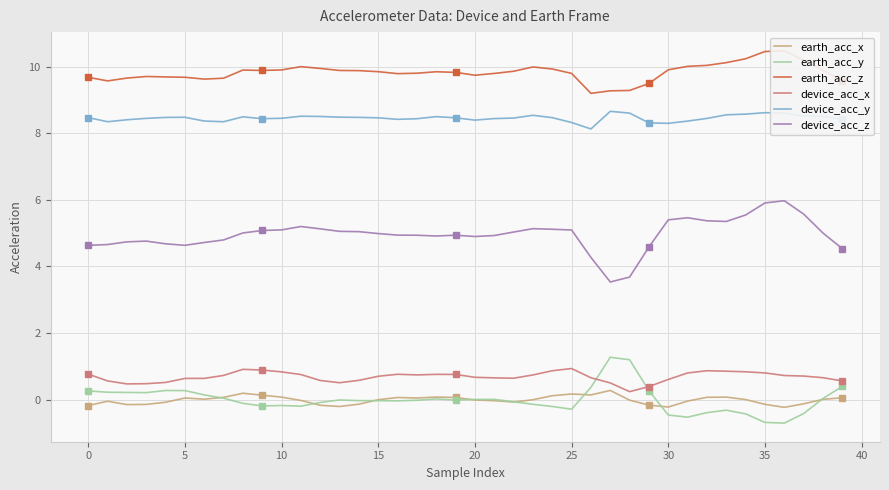

What is the maximum value for device_acc_y?

8.7